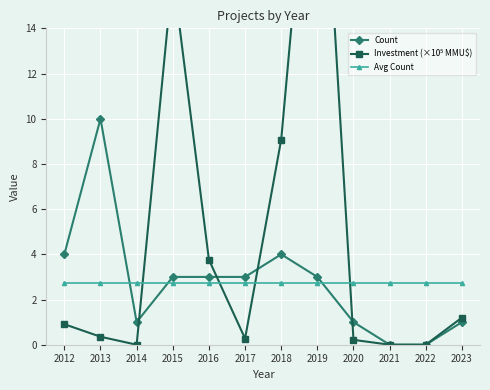

What is the highest value of the Count series?

10.0